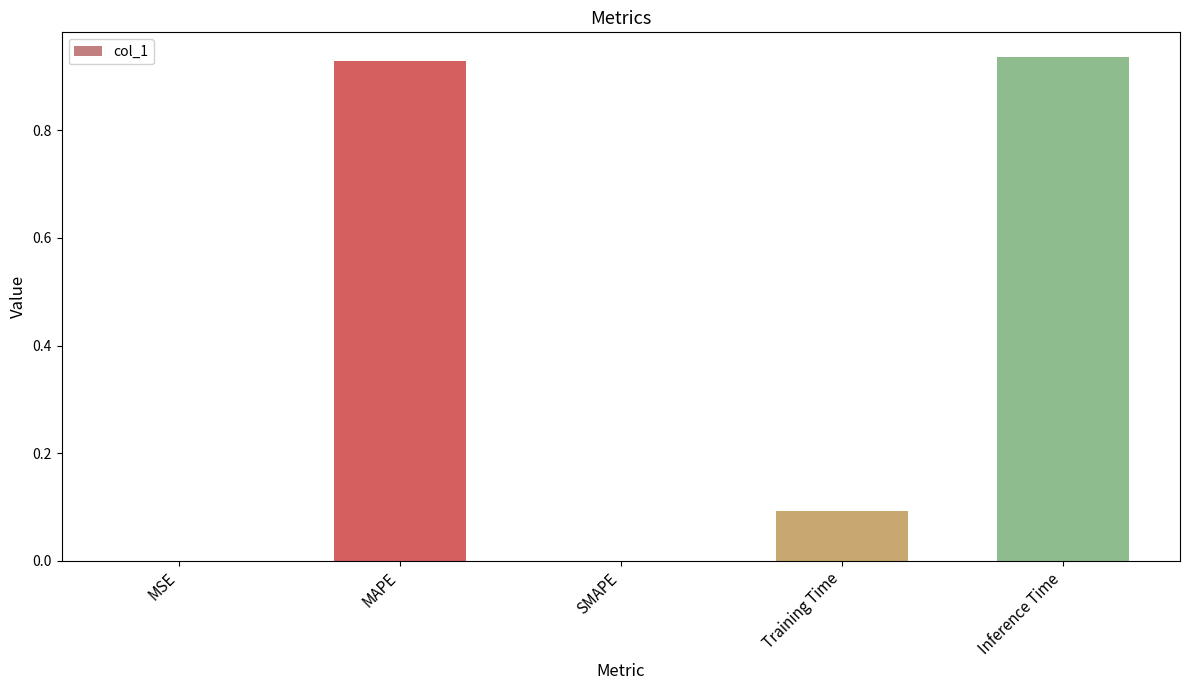

Between Inference Time and SMAPE, which is larger?

Inference Time